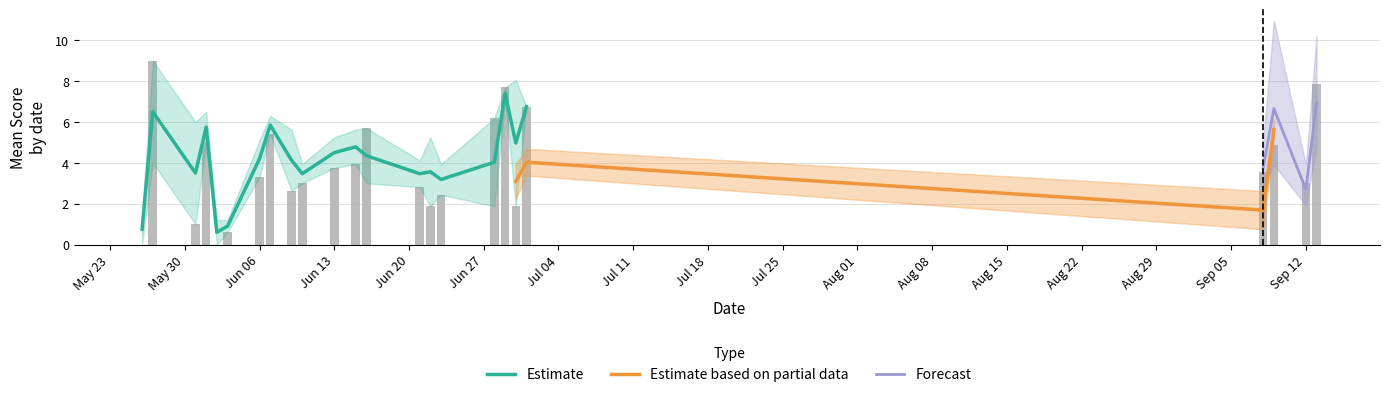

How many bars are there in each group?

4